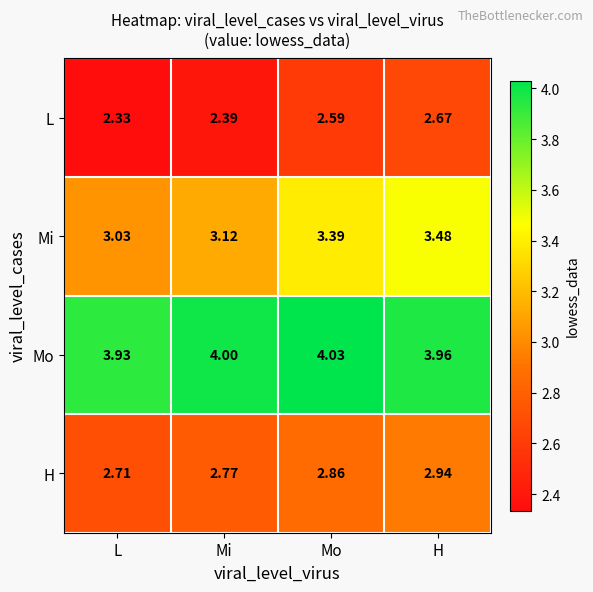

Rank the series by their average value, from lowest to highest.

L, H, Mi, Mo